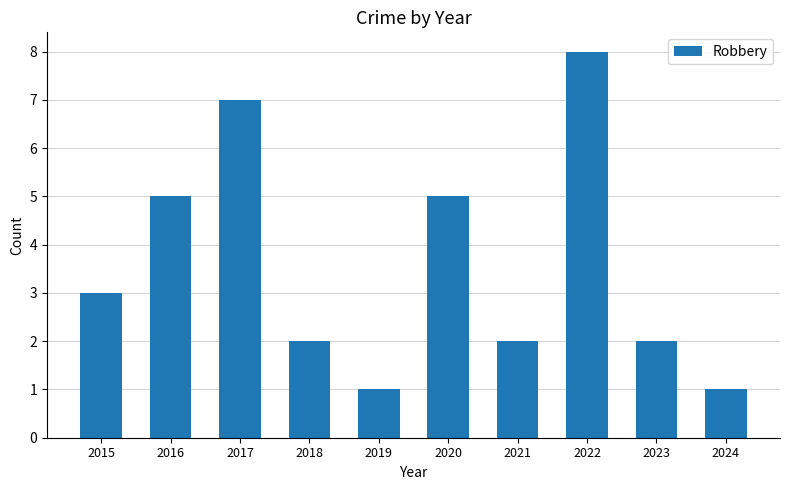

The chart shows a value of 3 at 2022. True or false?

False